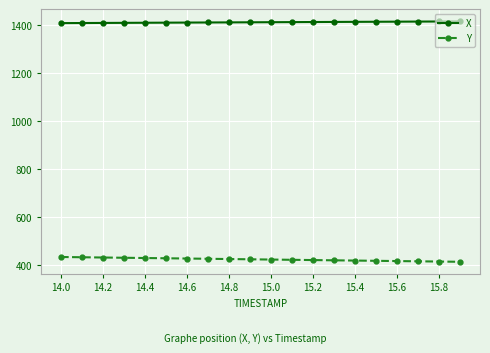

What is the maximum value shown in the chart?

1415.8